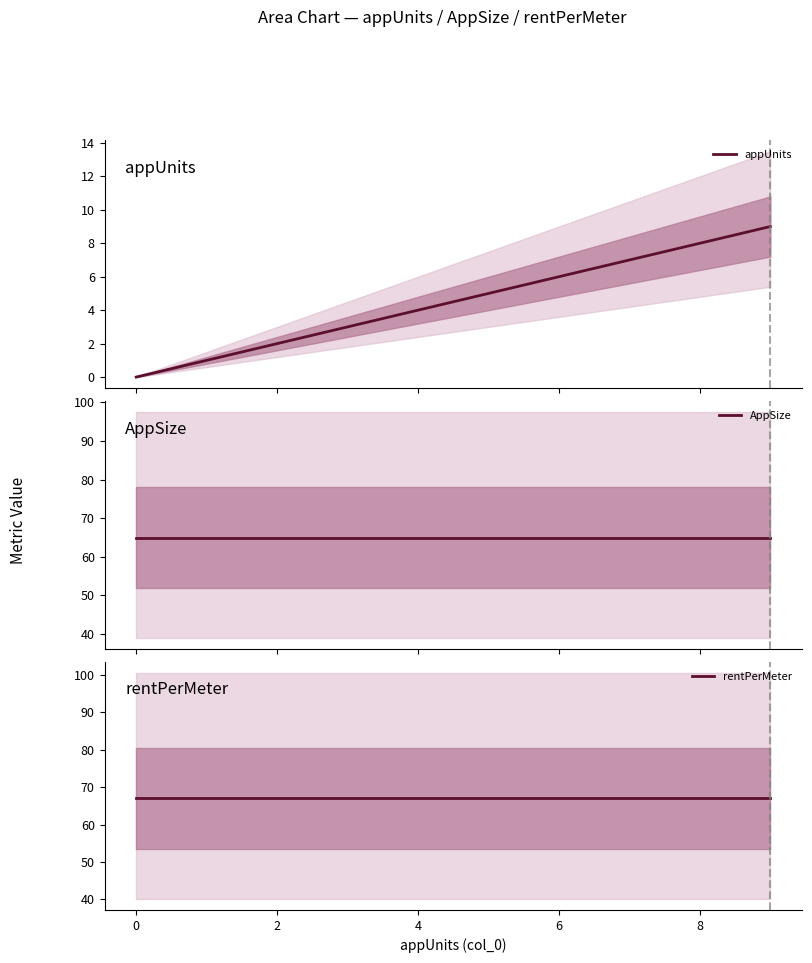

What are all the series names shown in the legend?

appUnits, AppSize, rentPerMeter